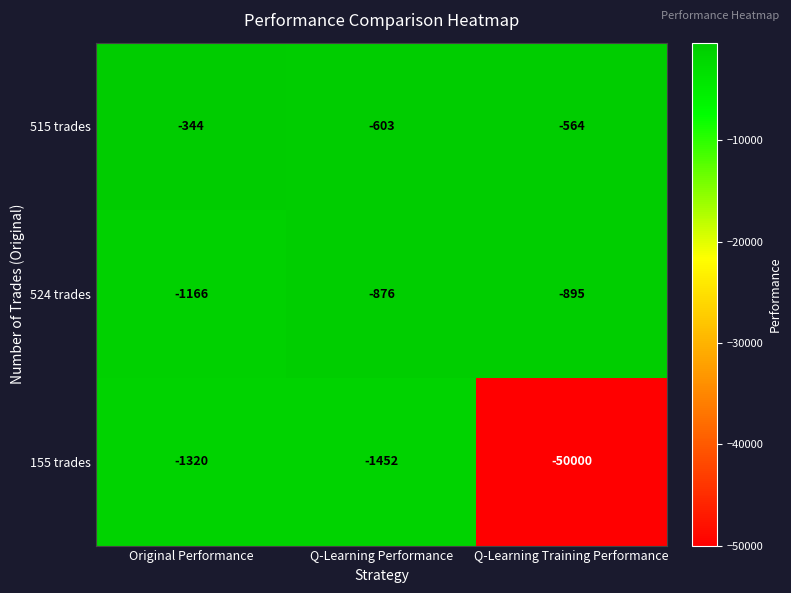

Which series has the largest total across all categories?

515 trades